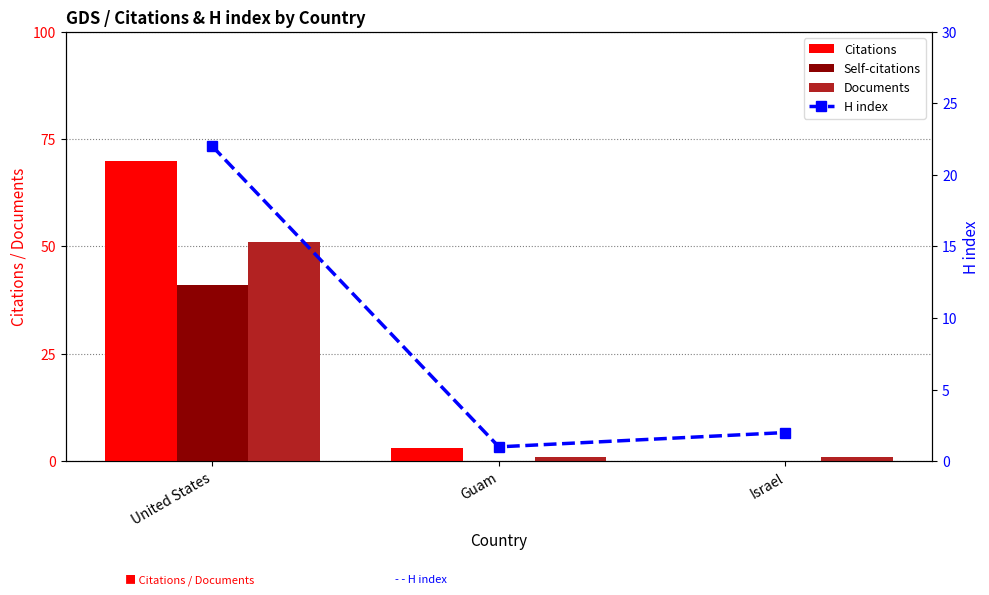

What position from the left is United States?

1